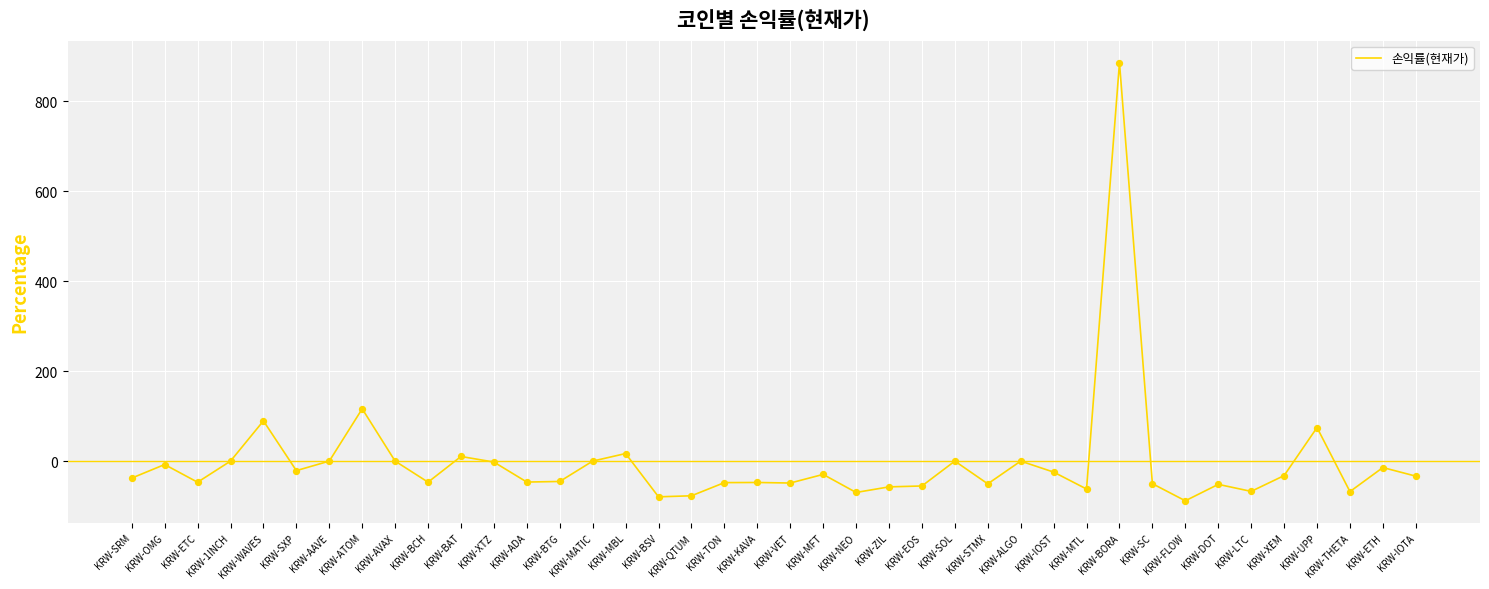

What is the change in value from KRW-BCH to KRW-DOT?

-4.9